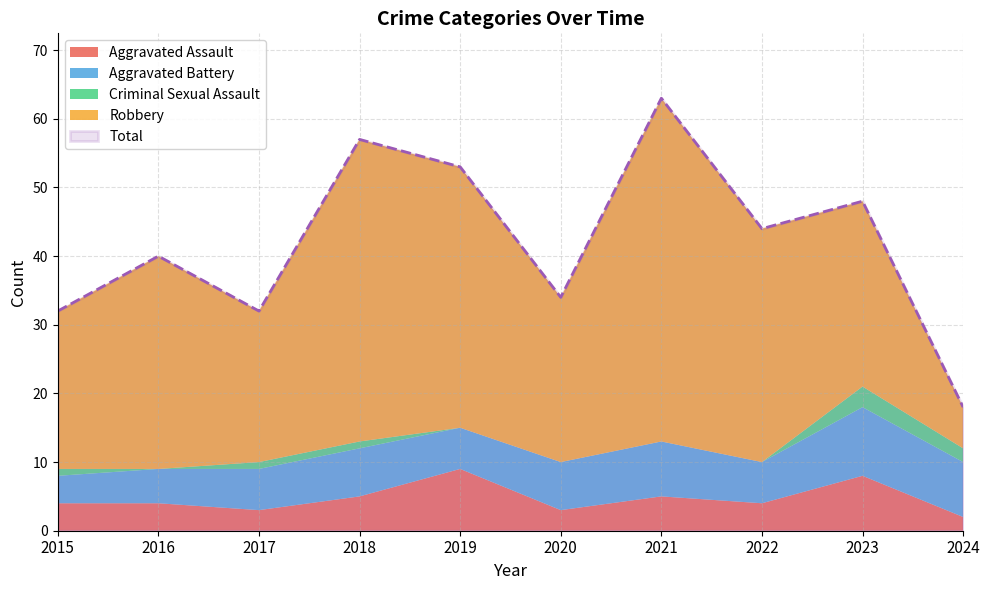

Which series has the largest total across all categories?

Total